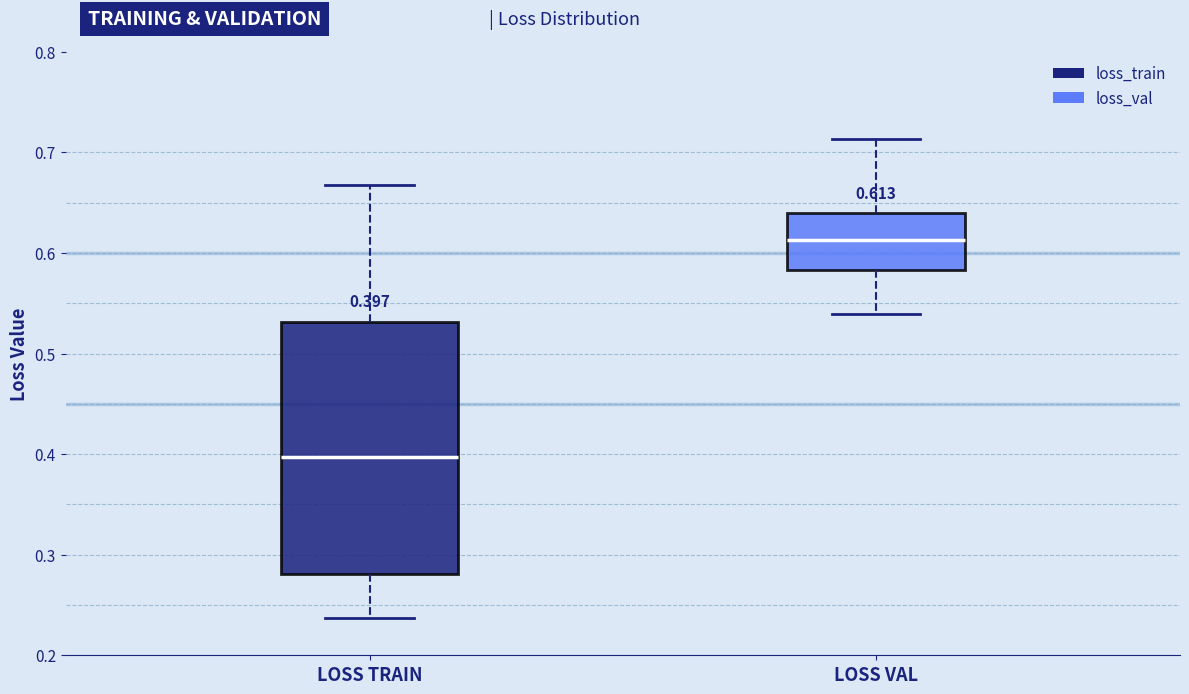

Which box has the highest median line?

LOSS VAL